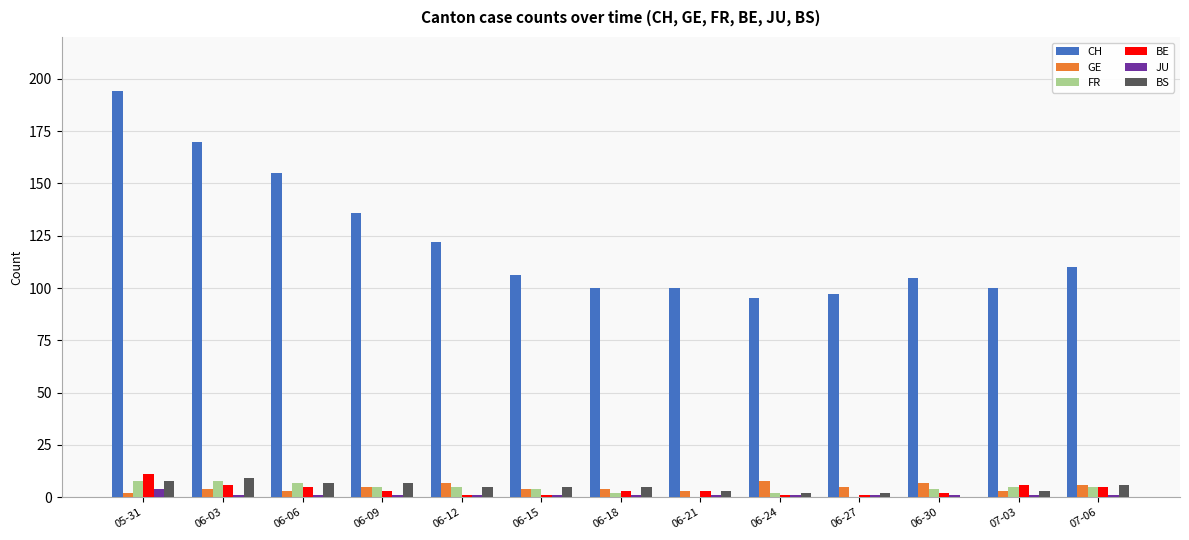

Which series has the largest total across all categories?

CH